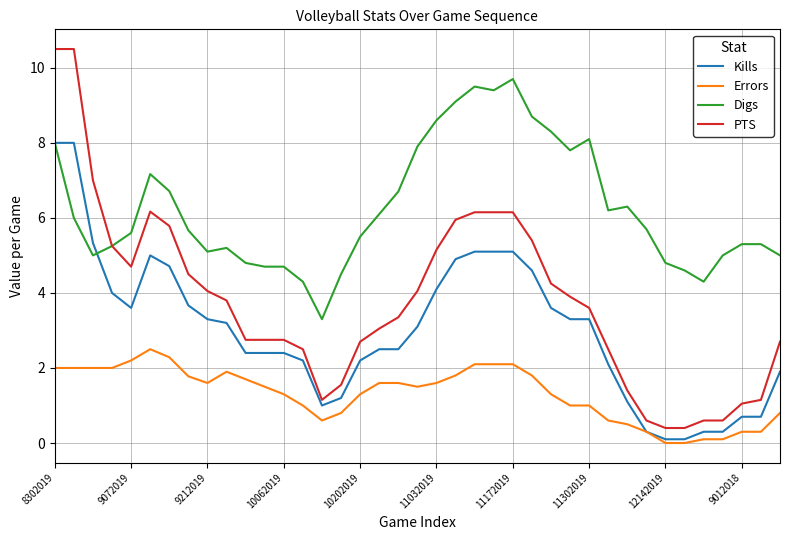

True or false: Digs and Errors intersect in this chart.

False